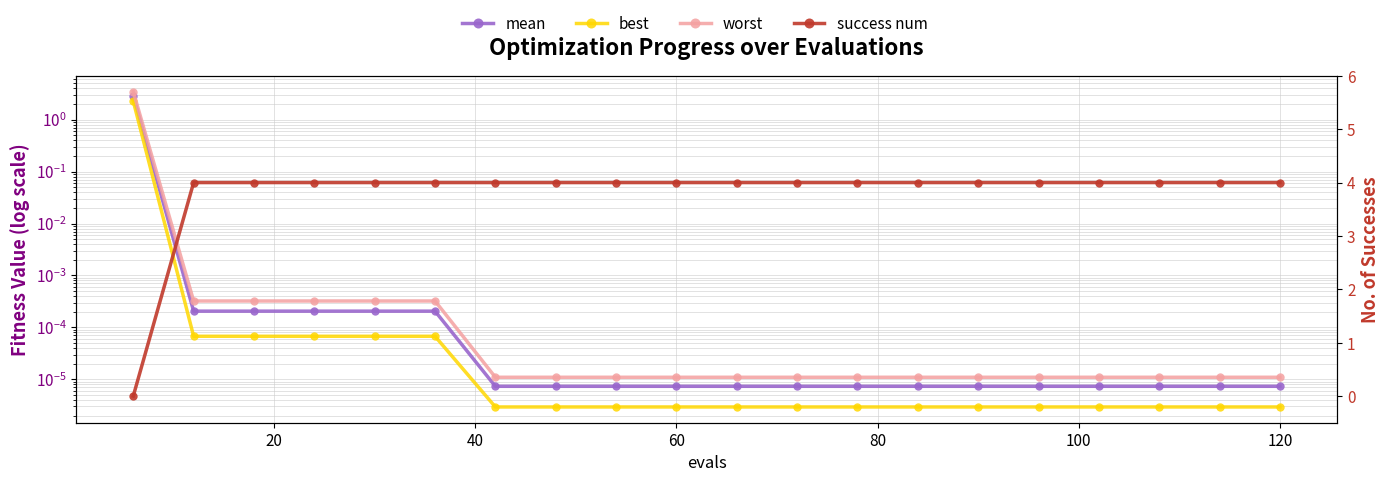

The mean series shows 0.0 at 14. True or false?

False